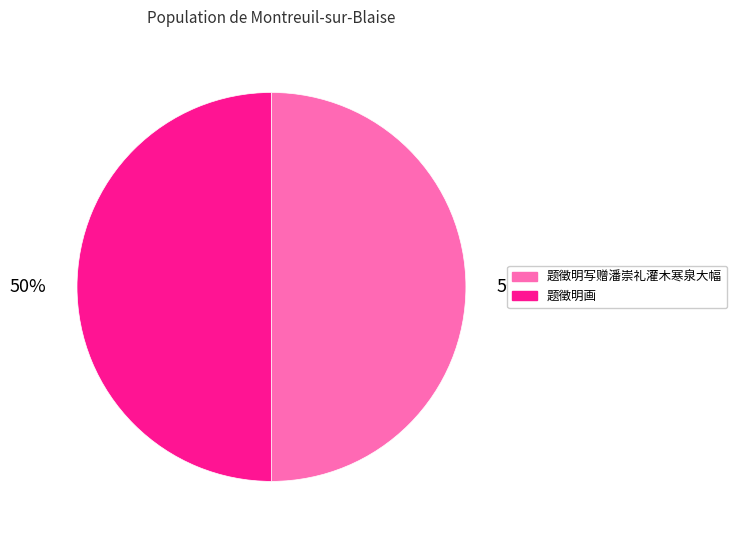

To the nearest percent, what is the combined percentage of 题徵明画 and 题徵明写赠潘崇礼灌木寒泉大幅?

100%